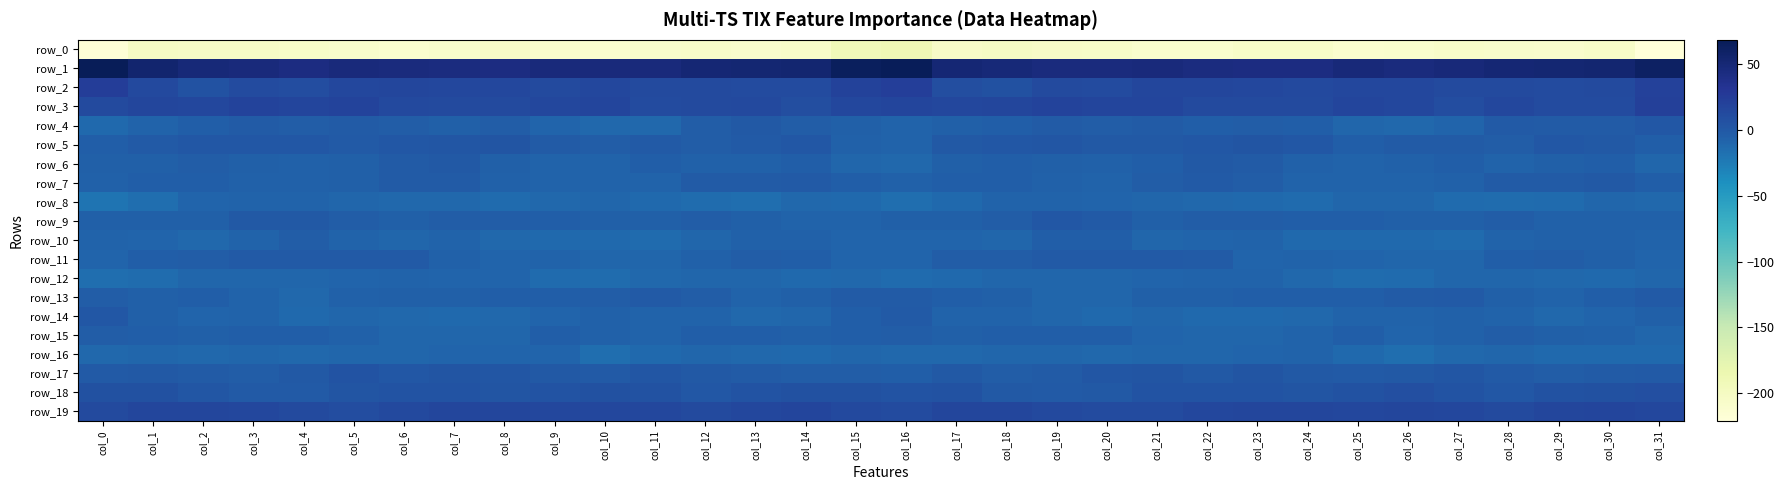

How many series are shown in this chart?

20